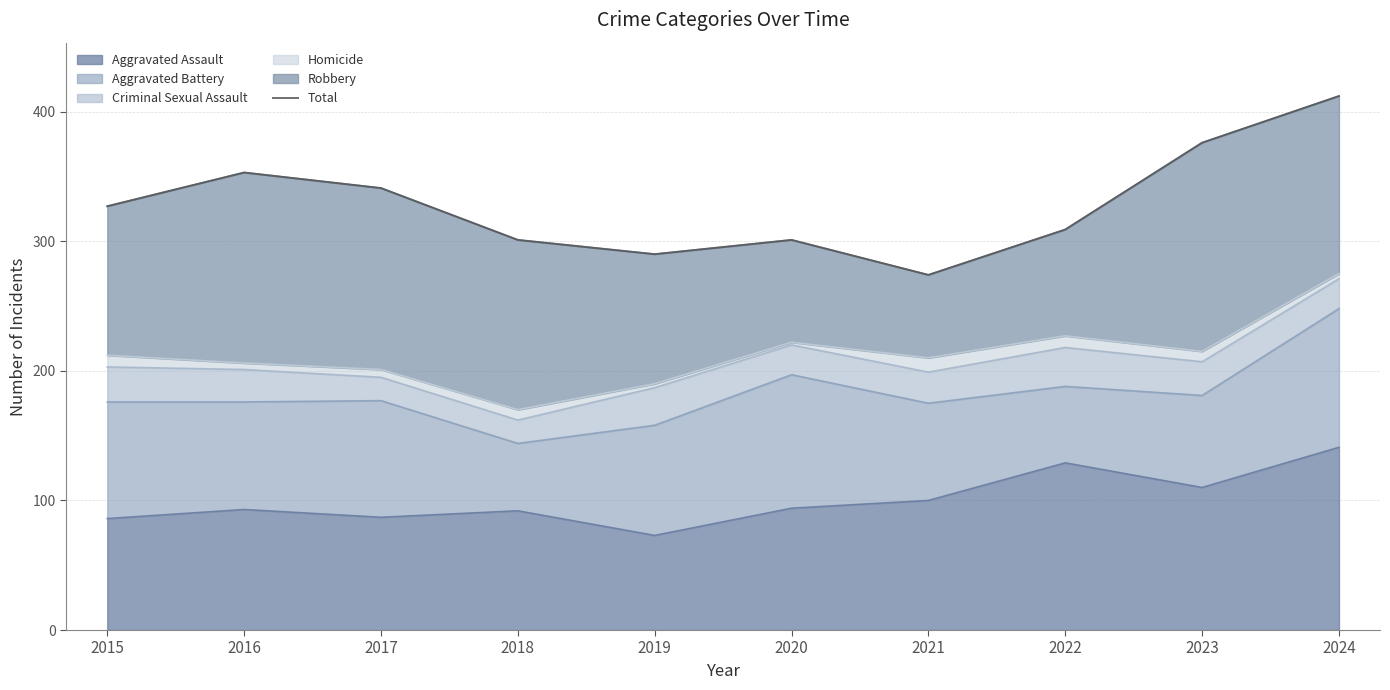

What is the change in value from 2015 to 2022?

-18